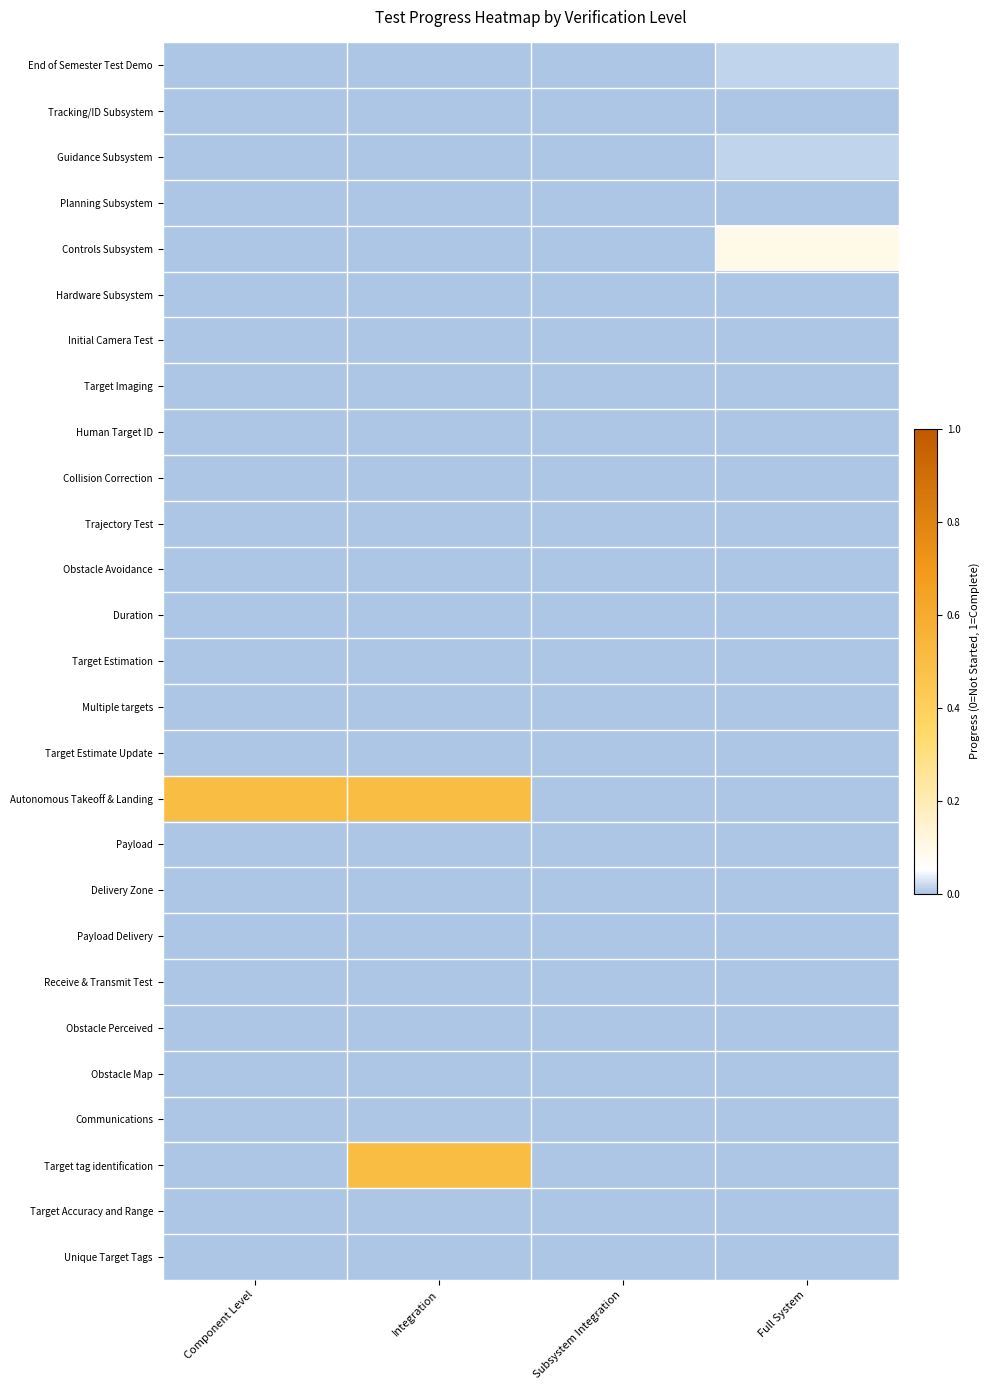

What is the difference between the highest and lowest values at Integration?

0.5